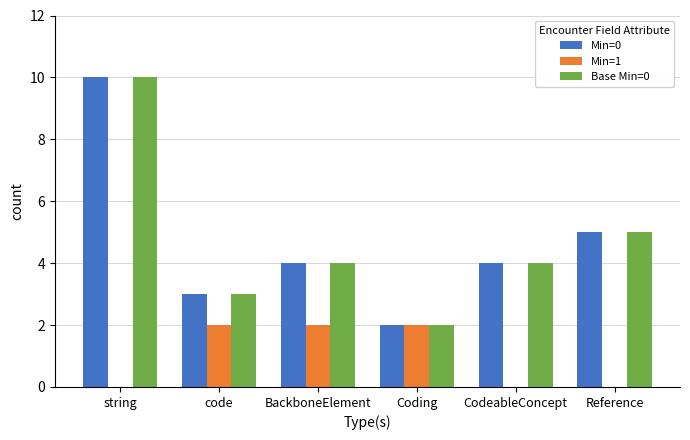

Which series changed the most between BackboneElement and Reference?

Min=1